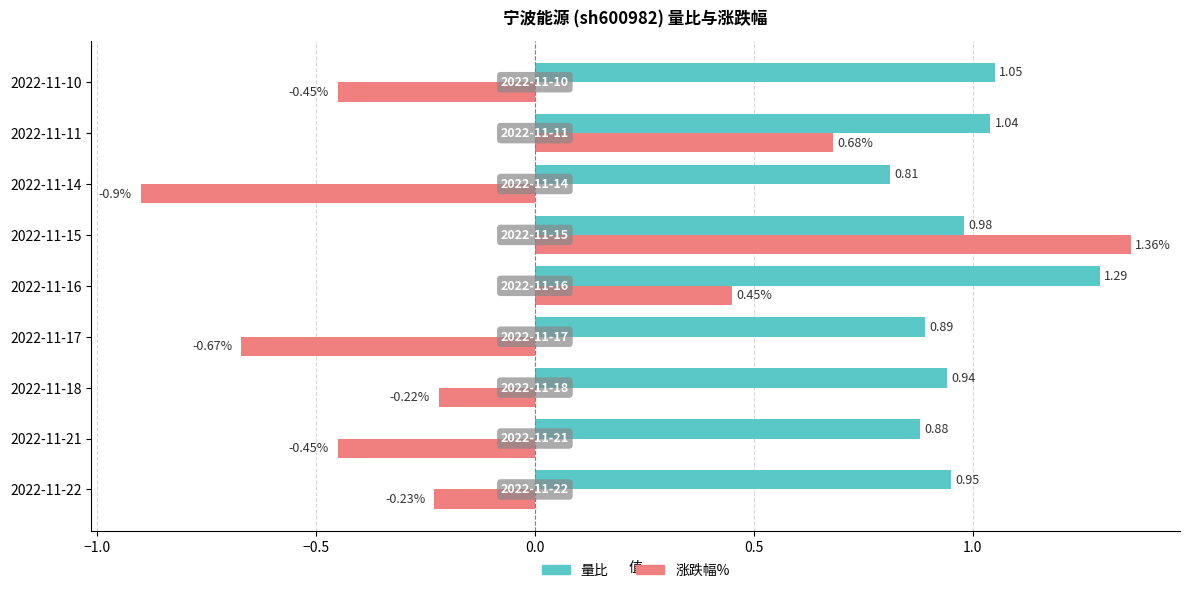

What is the difference between the maximum and second lowest values in the 涨跌幅% series?

2.0